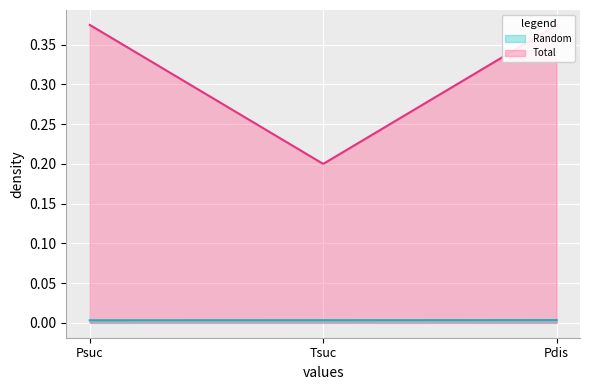

Count the Total values in the range 0 to 1.

3